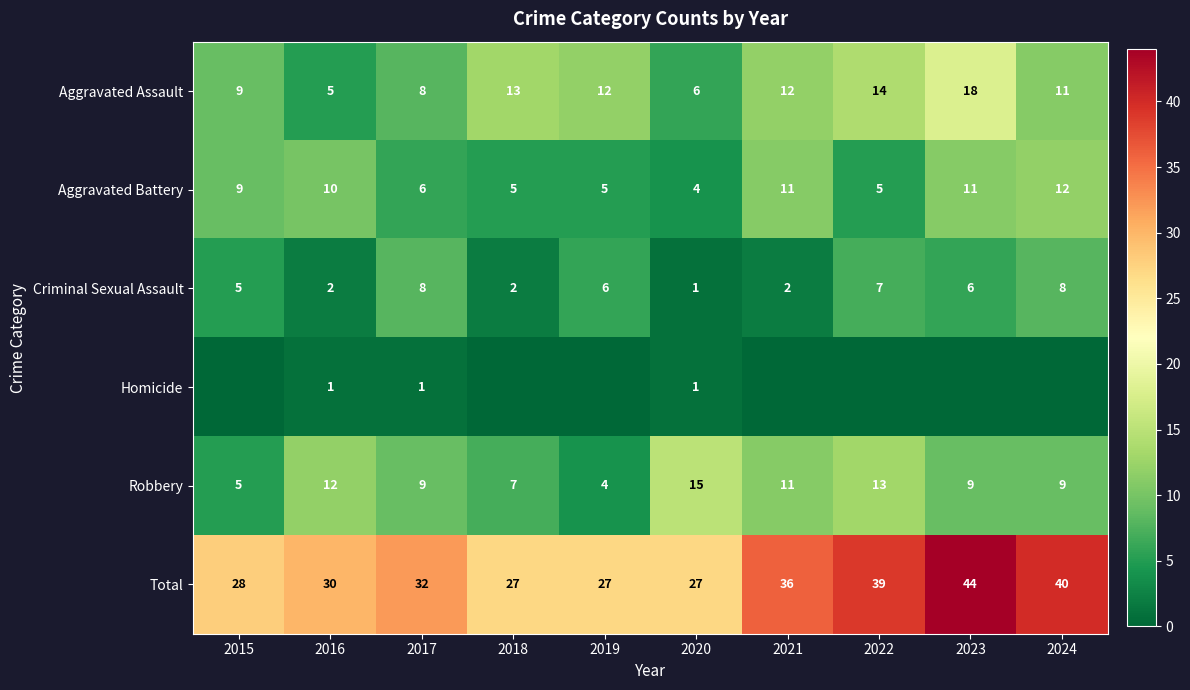

What is the total value across all series at 2020?

54